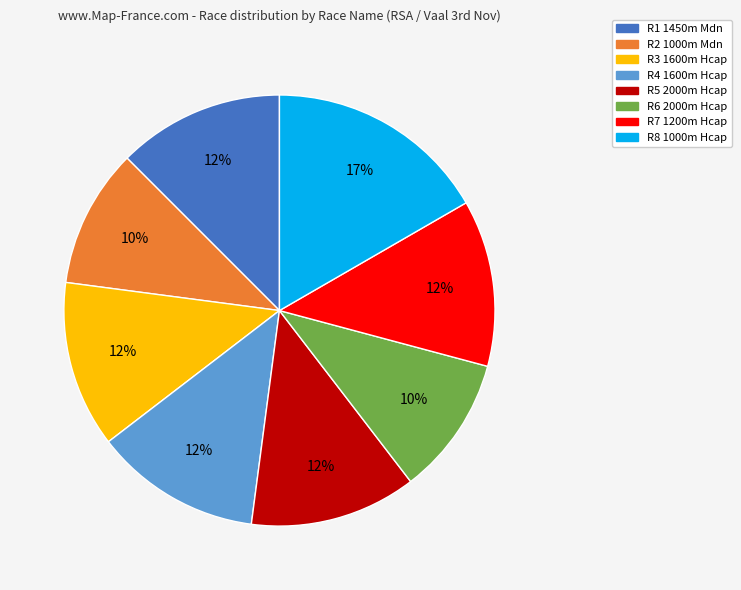

What is the ratio of the value at R5 2000m Hcap to the value at R3 1600m Hcap?

1.0